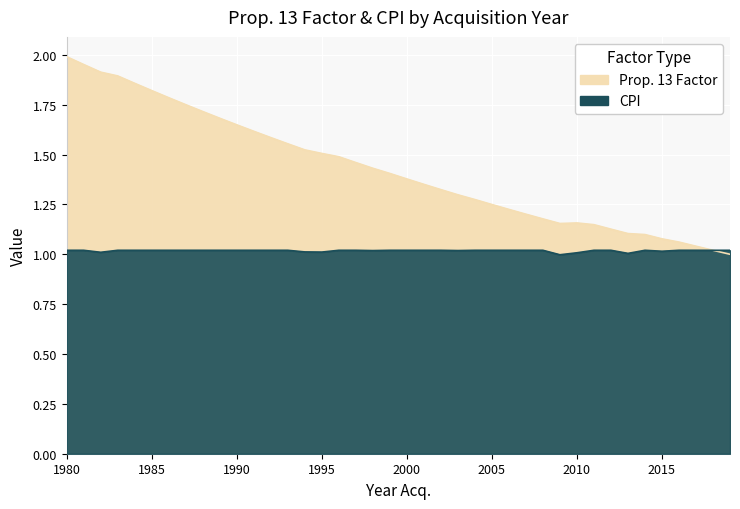

What is the total value across all series at 2004?

2.3